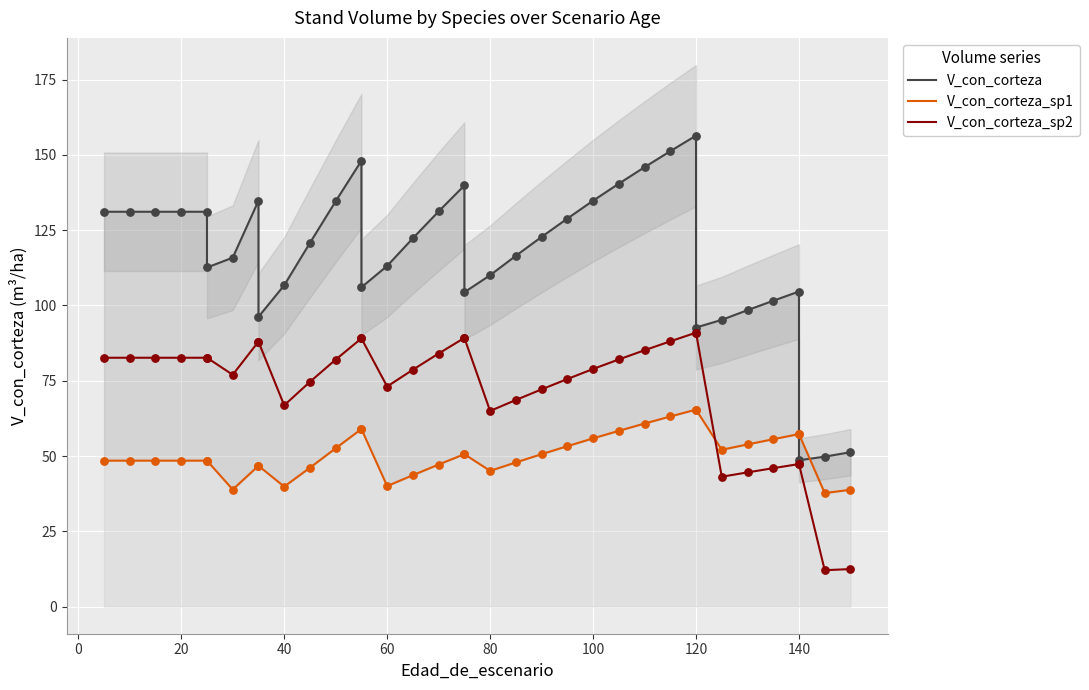

Which series has the largest total across all categories?

V_con_corteza